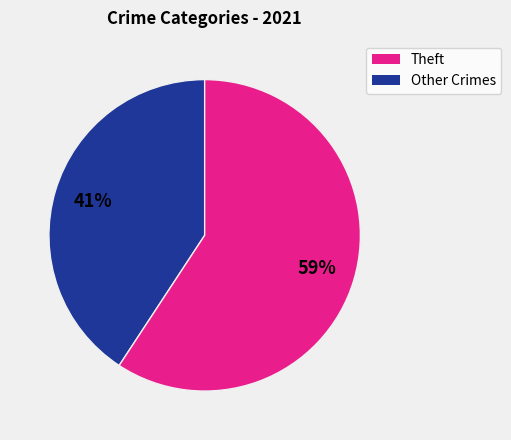

To the nearest percent, what is the average slice percentage?

50%